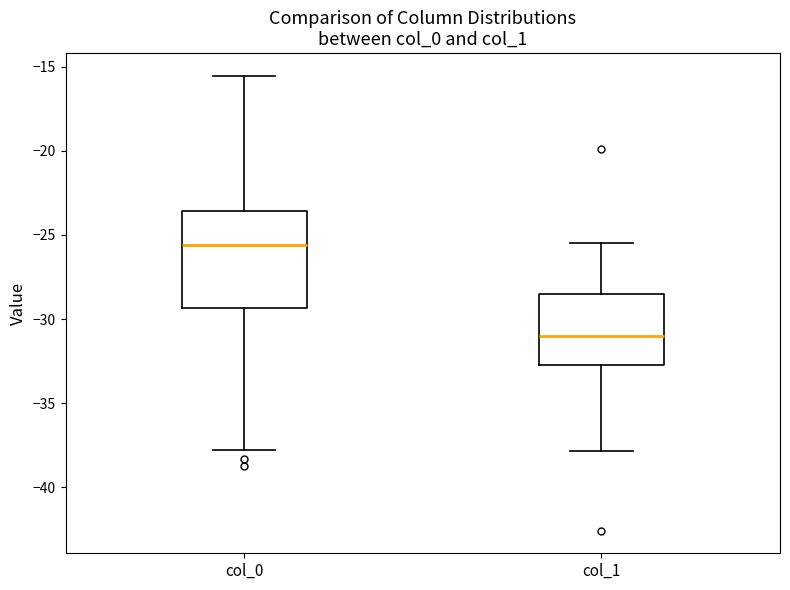

Where does the lower whisker of the box for col_0 end on the y-axis? The values are not printed on the chart, so give them approximately, as read against the axis.

-37.5